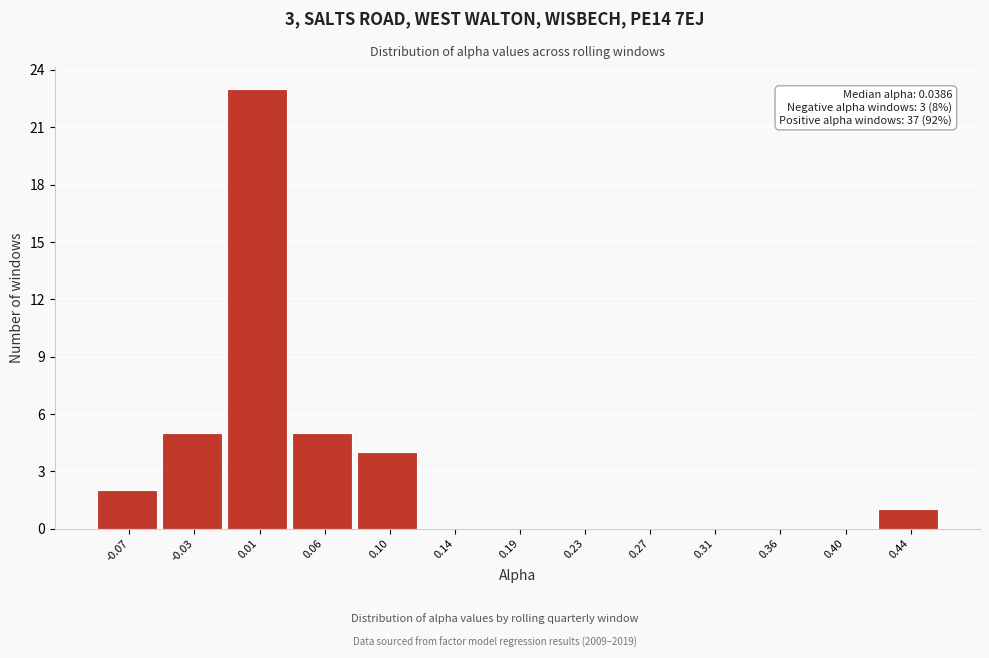

Reading left to right, transcribe all the data shown in this chart.

-0.07=2	-0.03=5	0.01=23	0.06=5	0.10=4	0.14=0	0.19=0	0.23=0	0.27=0	0.31=0	0.36=0	0.40=0	0.44=1